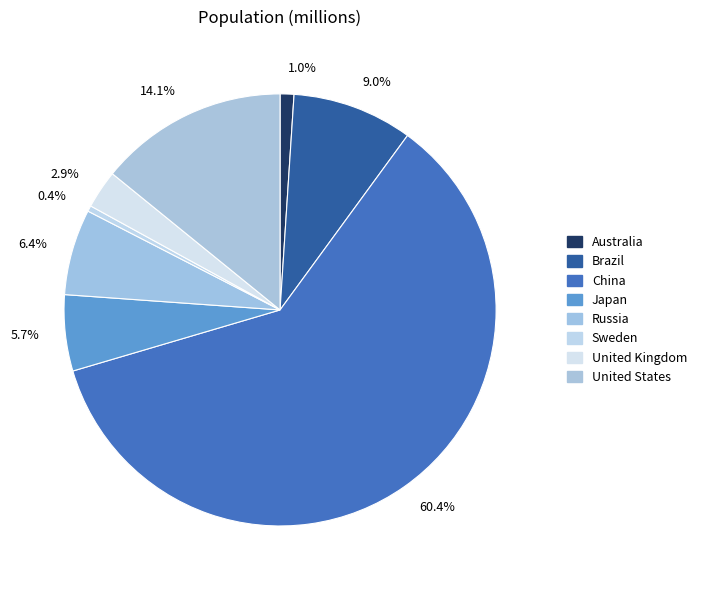

Which slice represents more than half of the pie?

60.4%